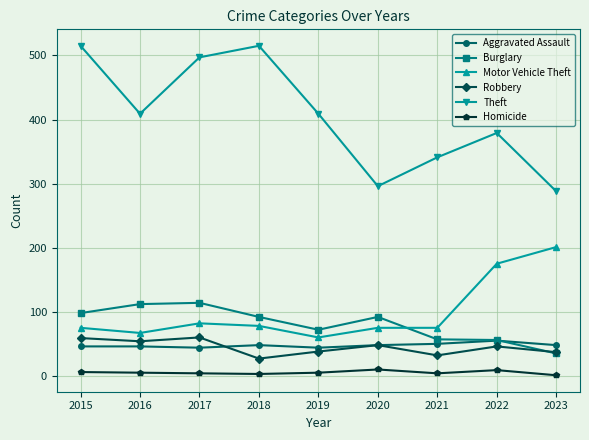

What are all the series names shown in the legend?

Aggravated Assault, Burglary, Motor Vehicle Theft, Robbery, Theft, Homicide